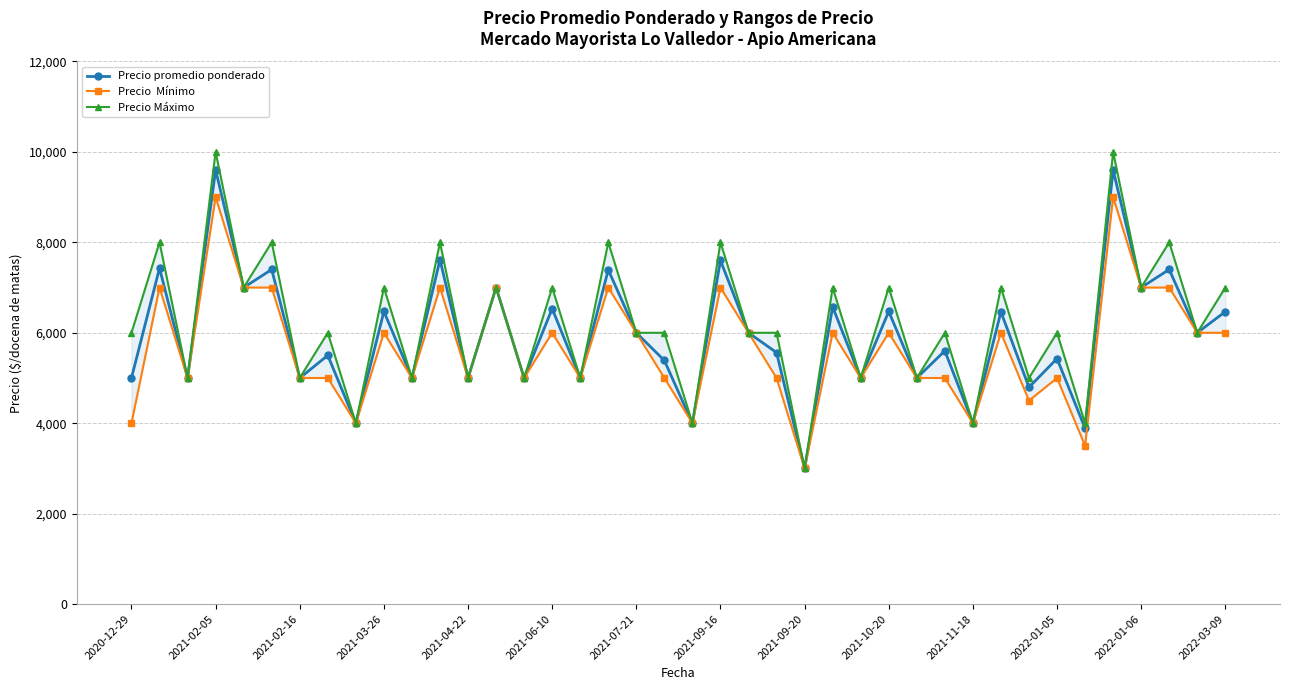

True or false: Precio Máximo has more than 2 points higher than both neighbors.

True